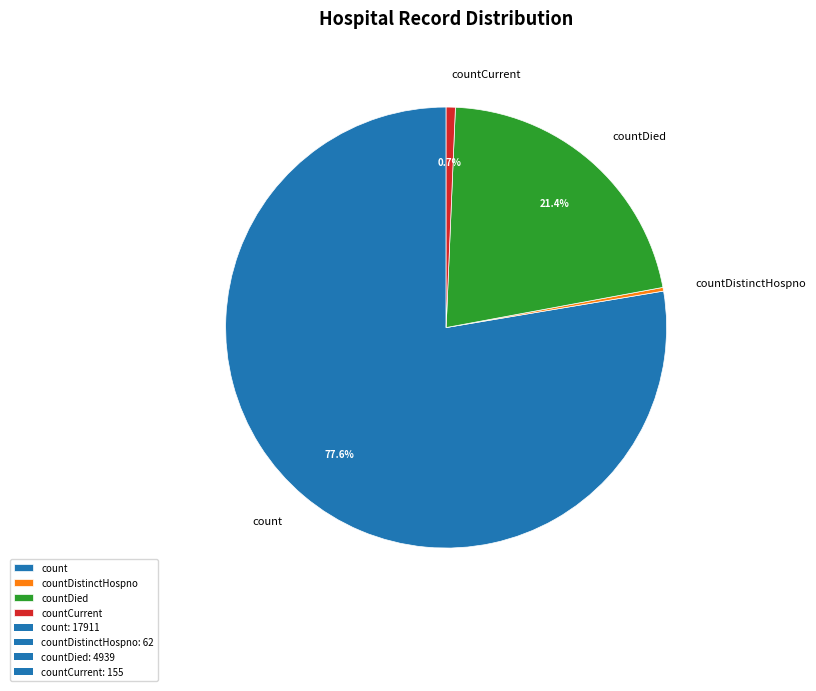

Which slice is the largest?

count